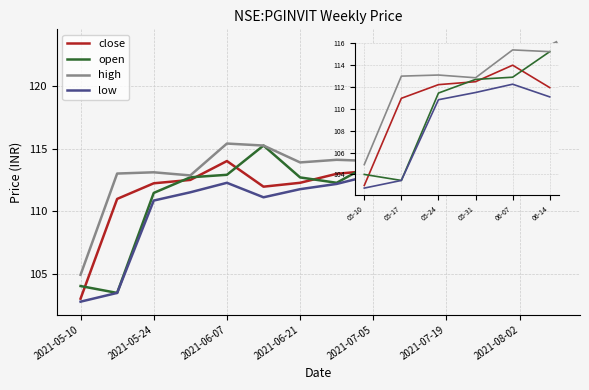

Between 06-07 and 05-31, which is larger?

06-07